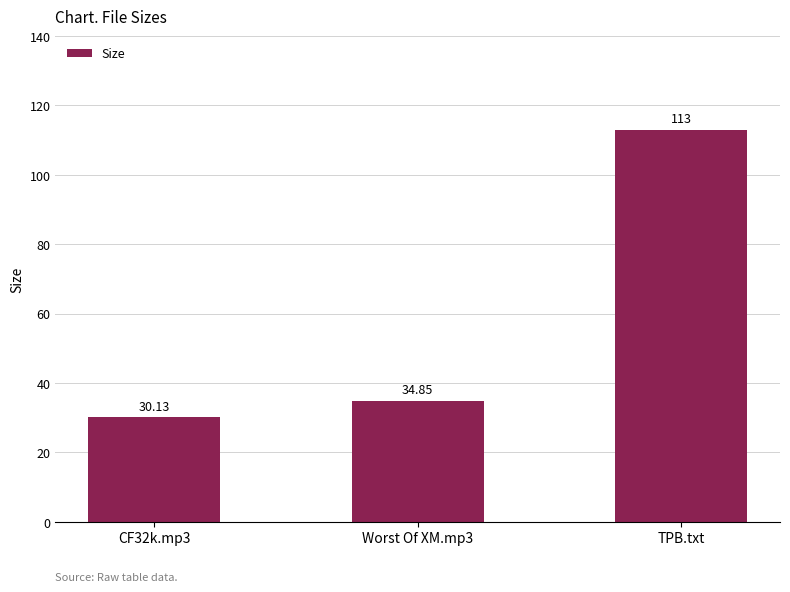

List the labels in order of value, smallest first.

CF32k.mp3, Worst Of XM.mp3, TPB.txt